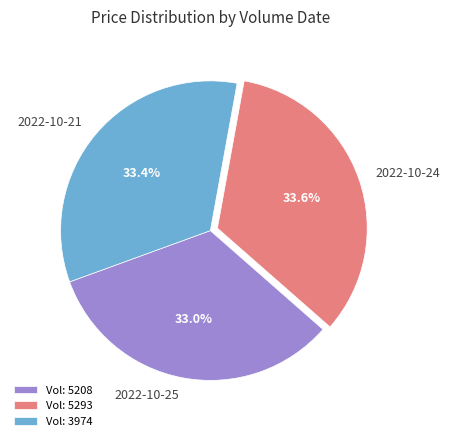

Is the sum of 2022-10-21 and 2022-10-24 greater than half?

Yes